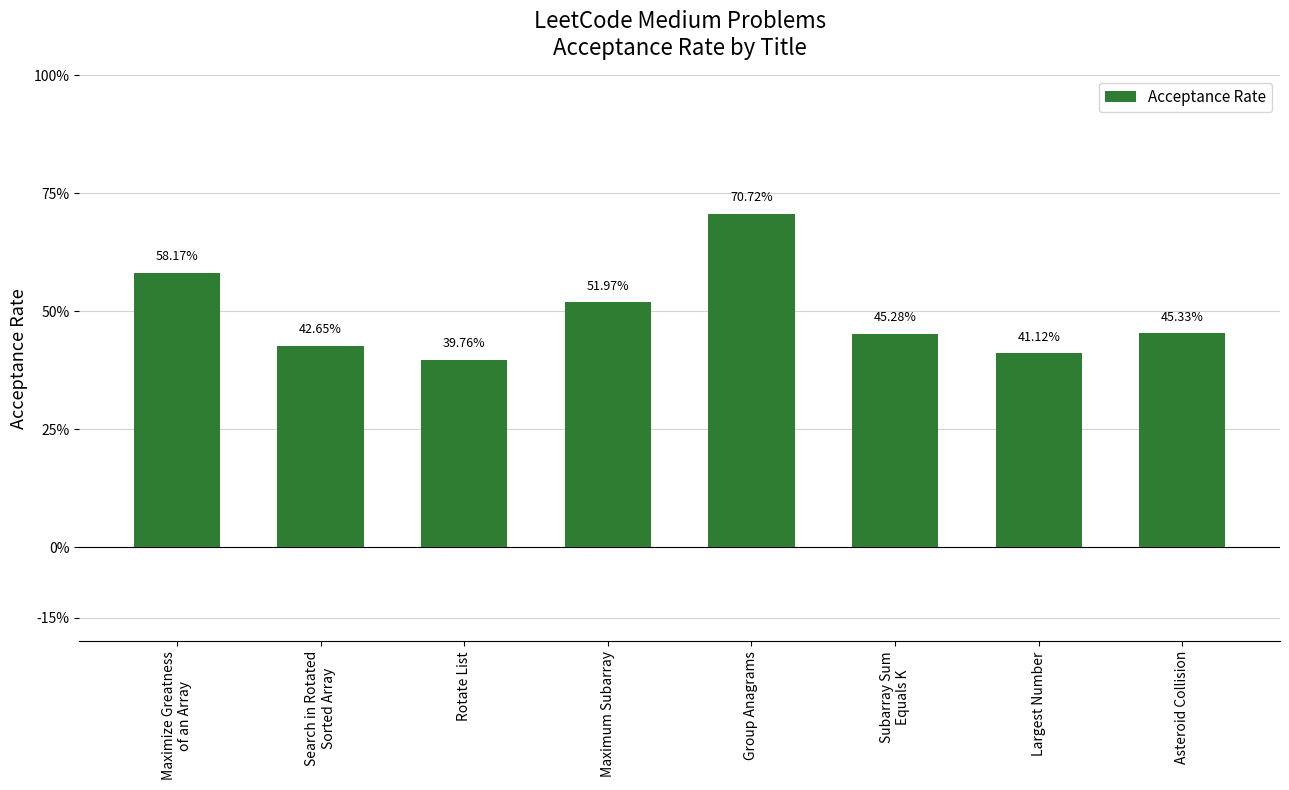

Between Subarray Sum
Equals K and Asteroid Collision, which is larger?

Asteroid Collision